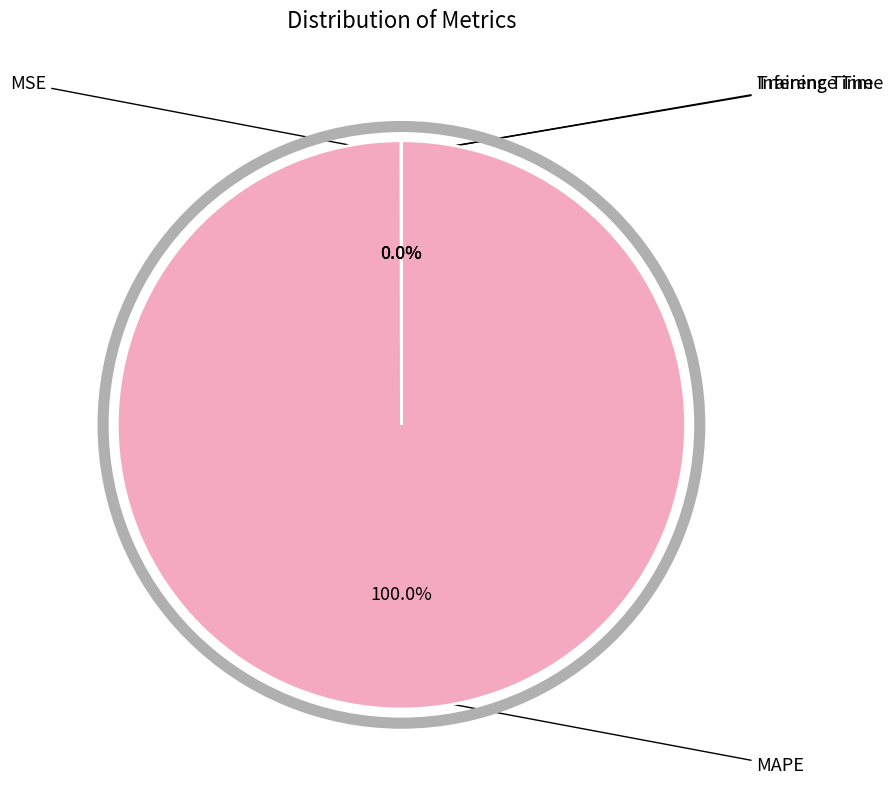

What is the majority slice?

MAPE